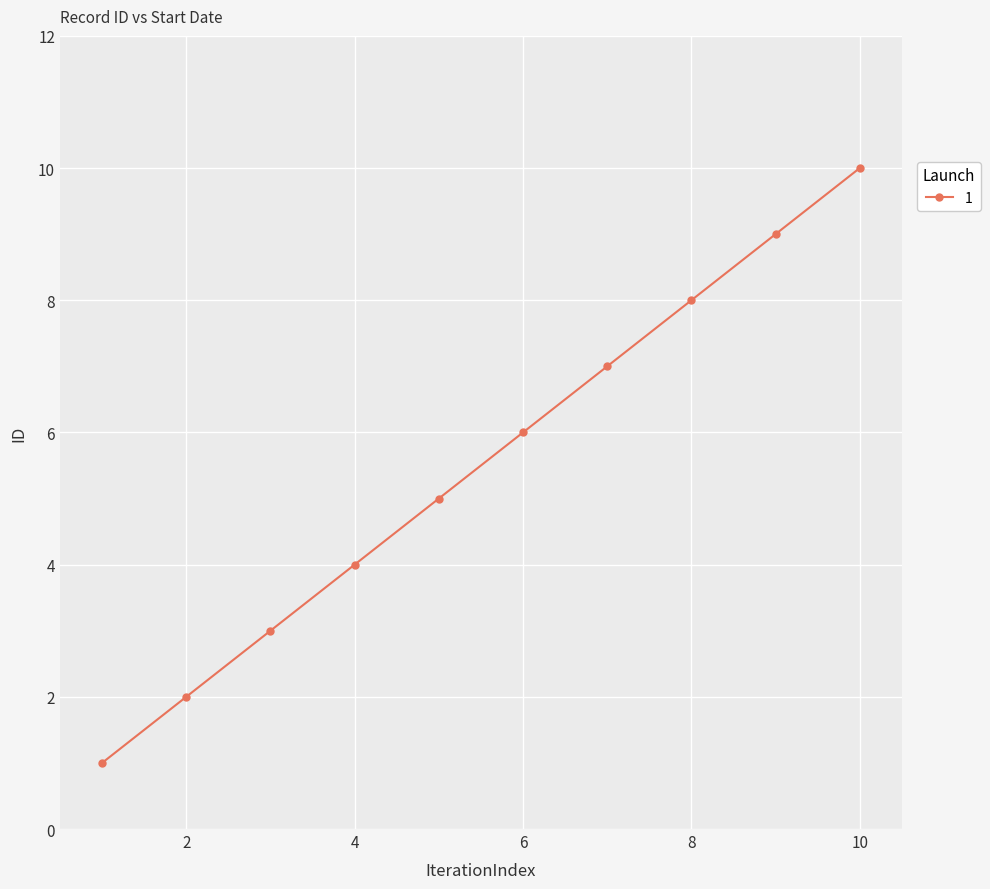

True or false: there are more than 2 points higher than both neighbors.

False